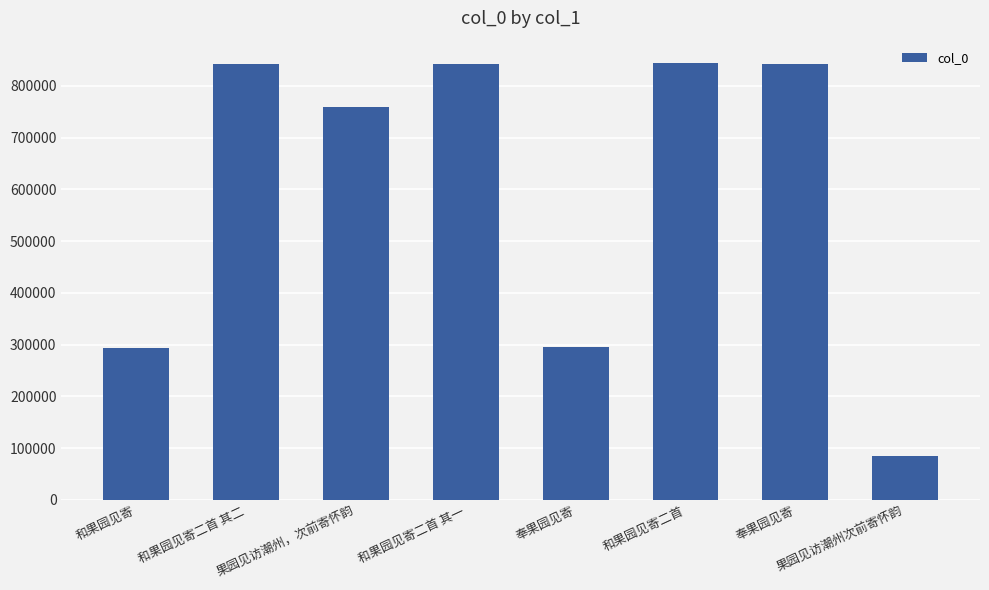

How many bars are there in total?

8